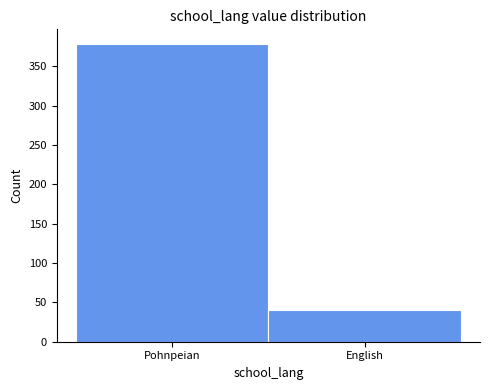

Reading right to left, what are all the values shown in this chart?

English=40	Pohnpeian=378